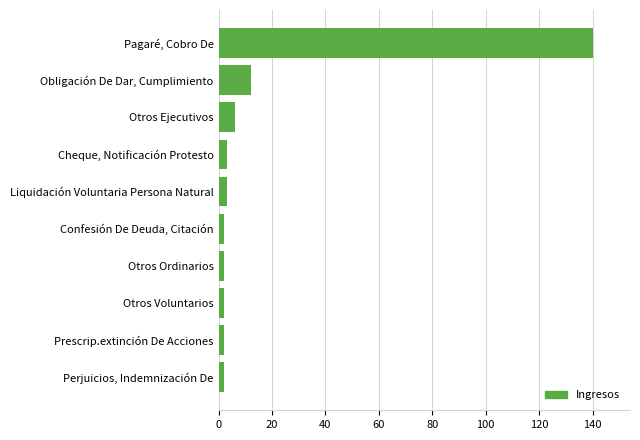

What is the label of the 3rd bar from the bottom?

Otros Voluntarios